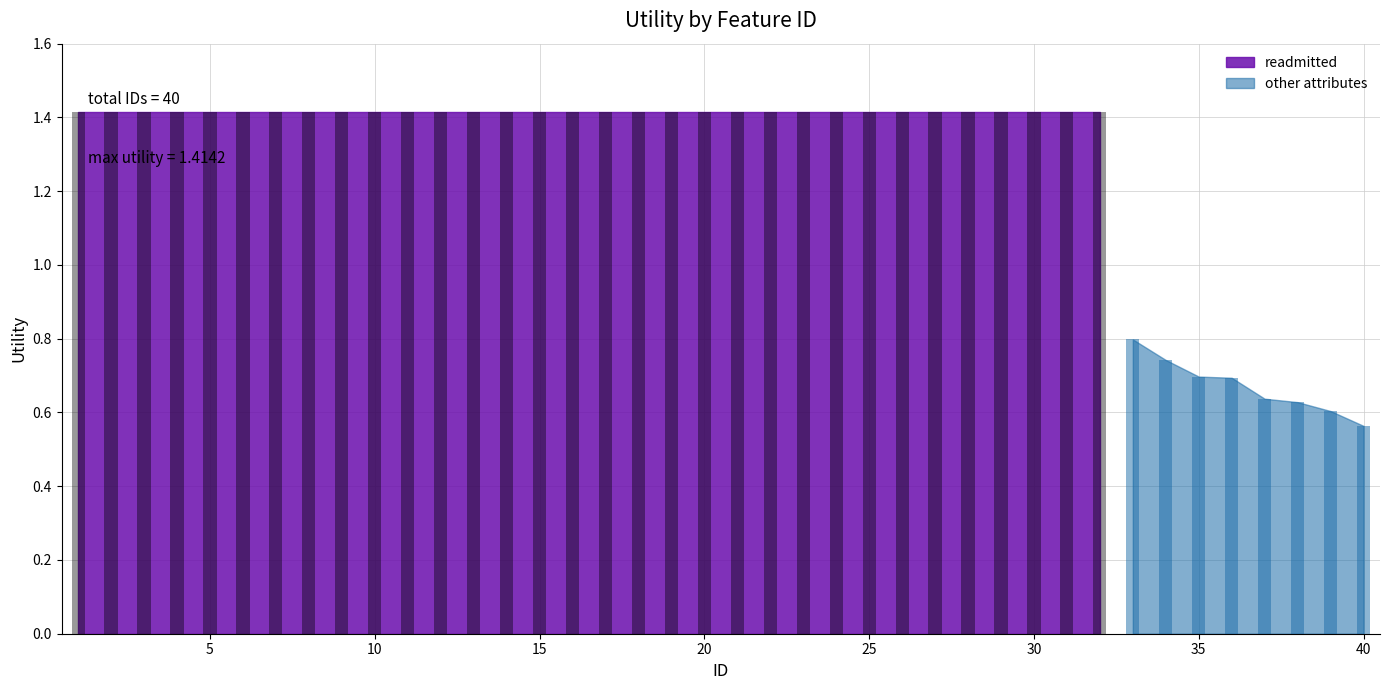

What is the sum of all values?

50.6